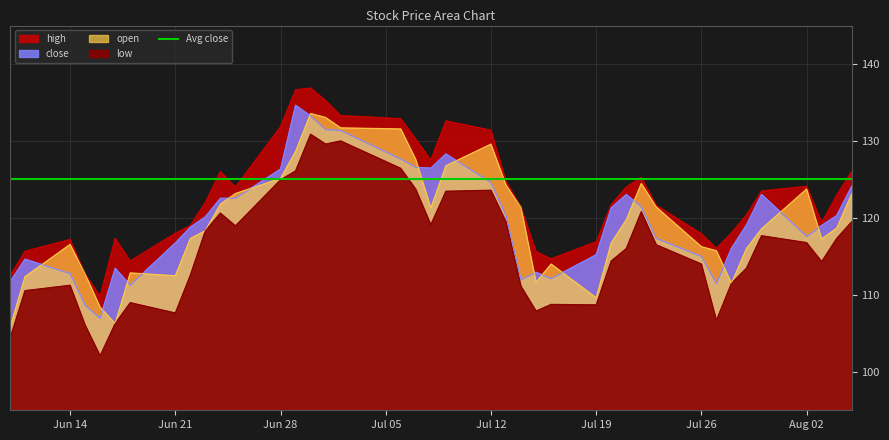

At which category does close reach its first local valley?

2021-06-16